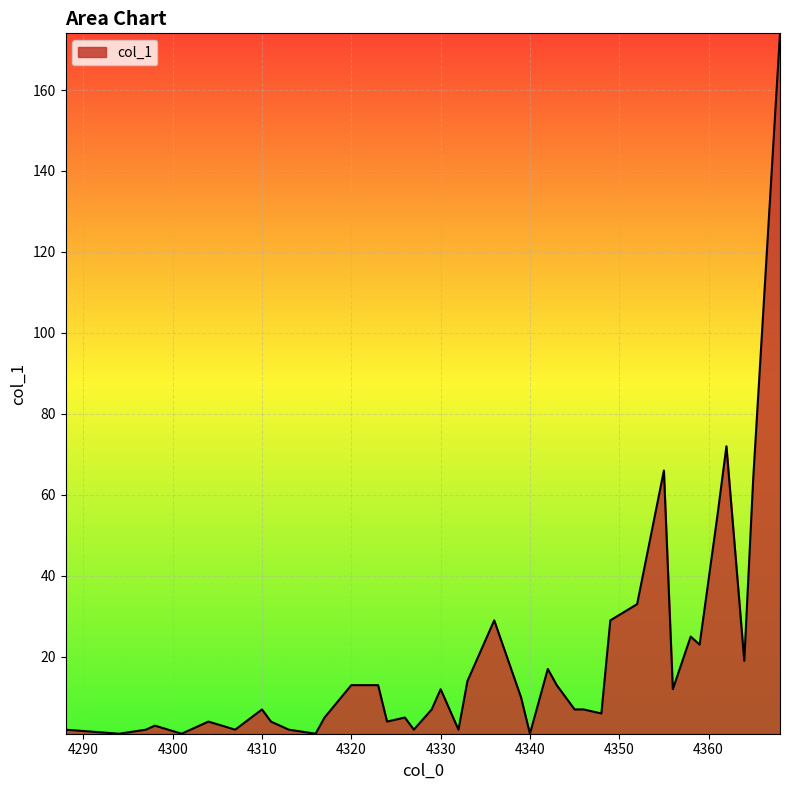

What is the difference between the maximum and minimum values?

173